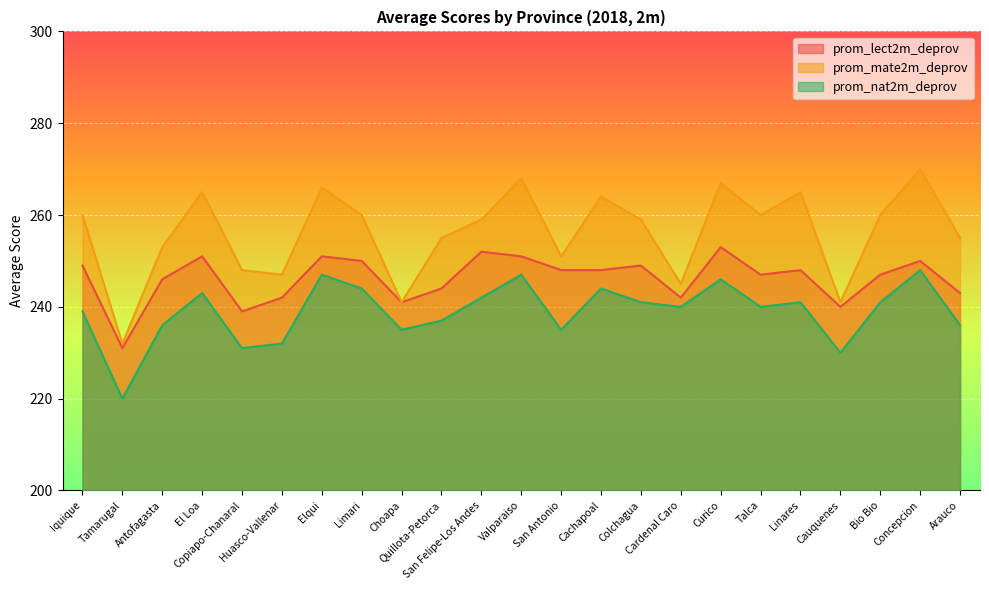

What is the difference between the second highest and second lowest values in the prom_lect2m_deprov series?

13